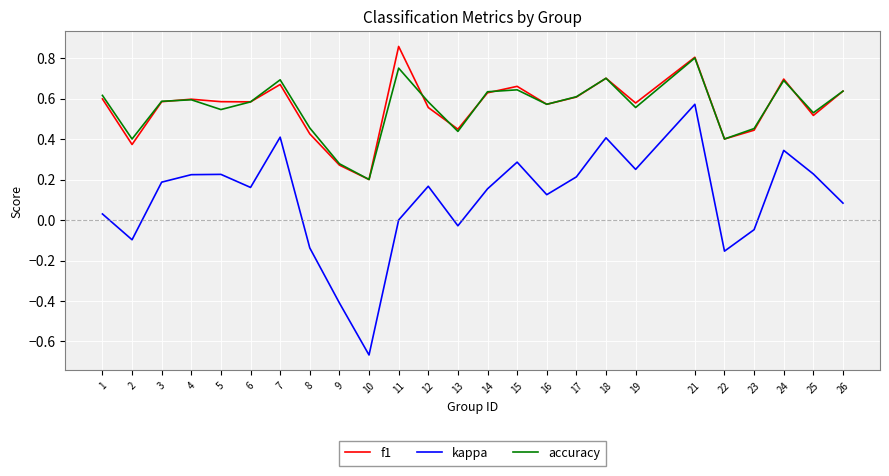

At which category does f1 reach its first local valley?

2